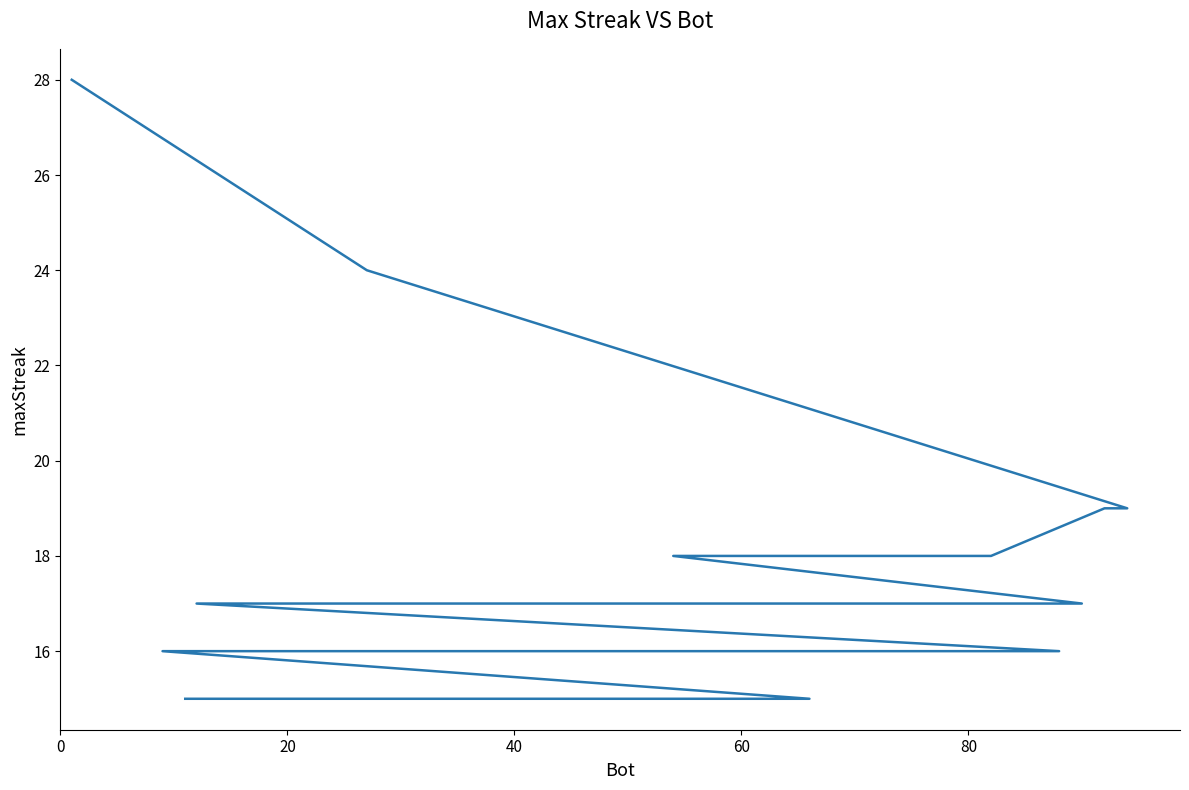

The value at 0 is 50. True or false?

False